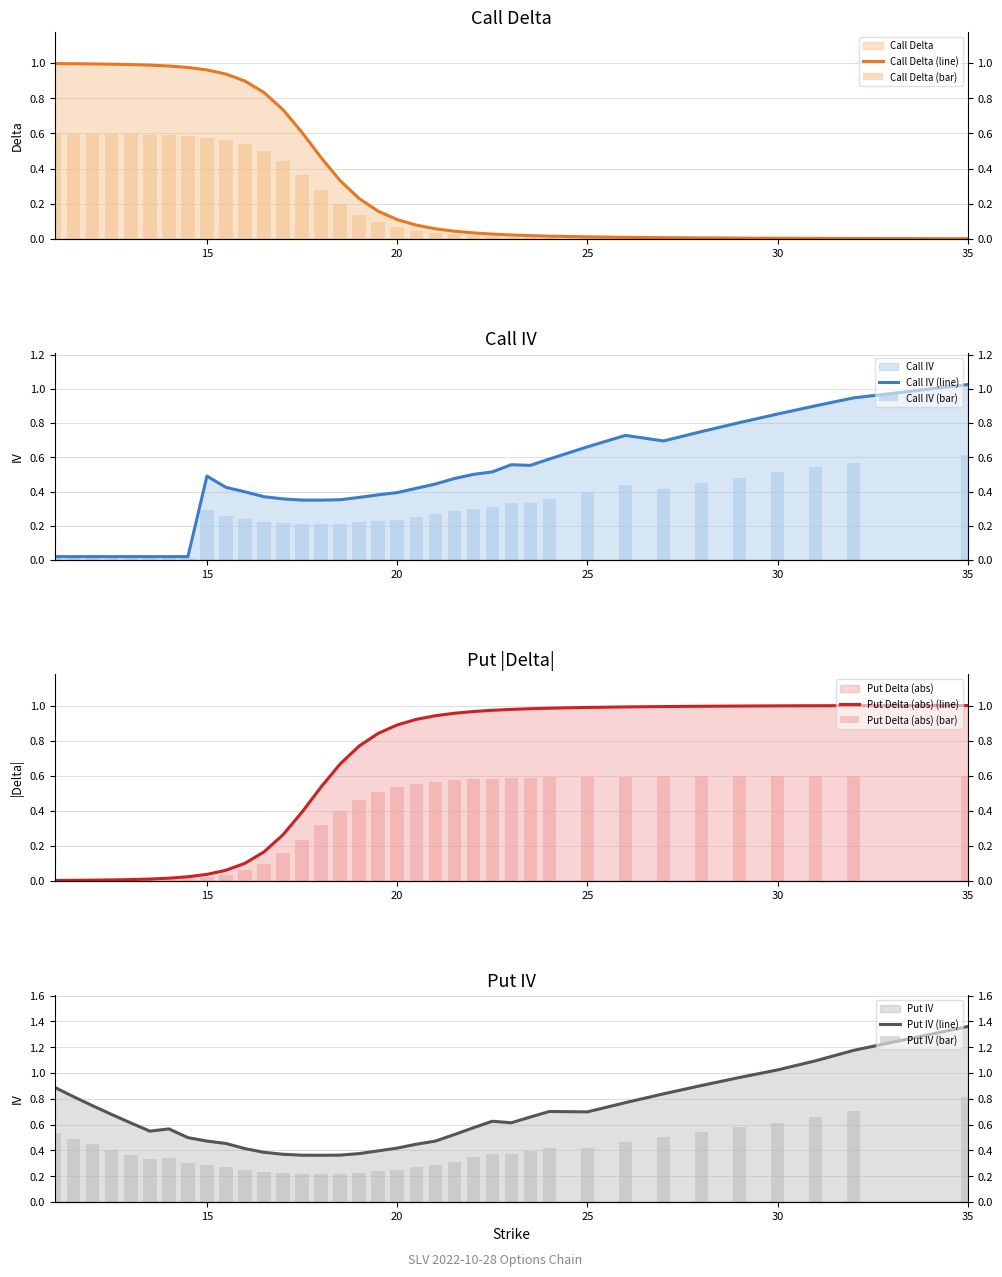

Between 14.5 and 12, which is larger?

12